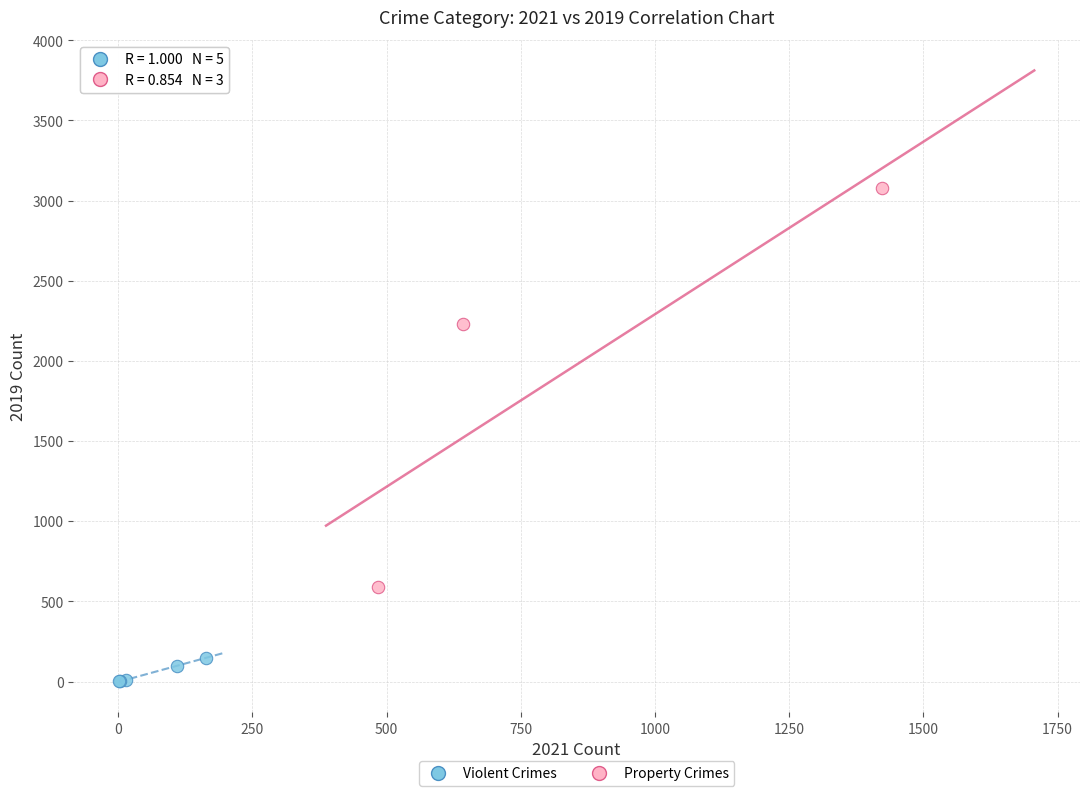

Which series contains the lowest Y value?

Violent Crimes